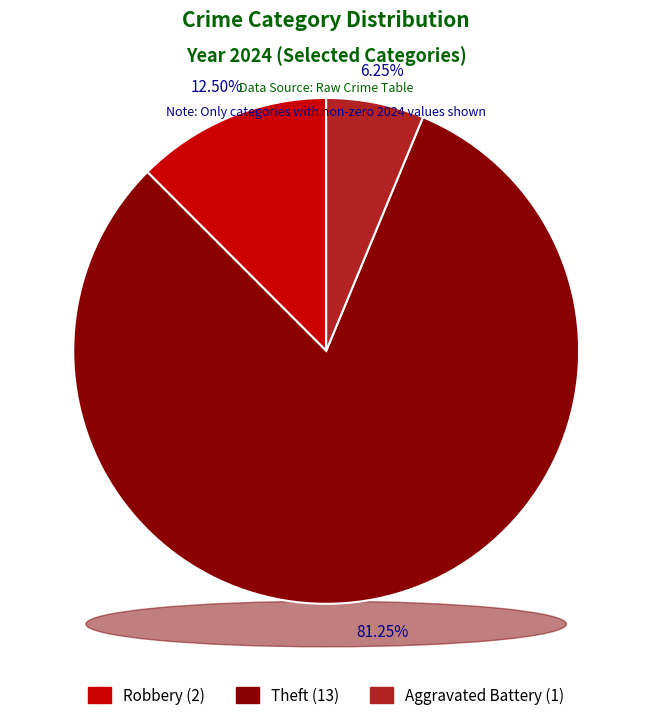

Which slice represents more than half of the pie?

Theft